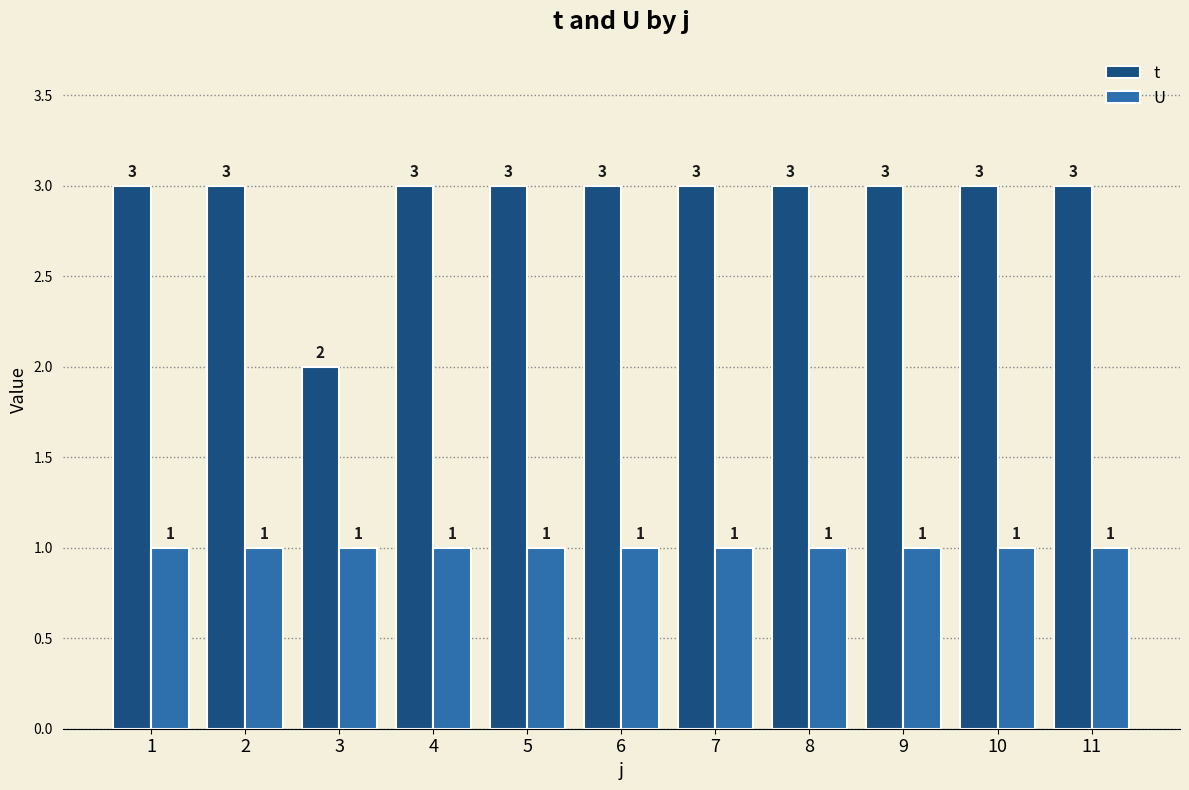

Which category has the lowest value in the t series?

3